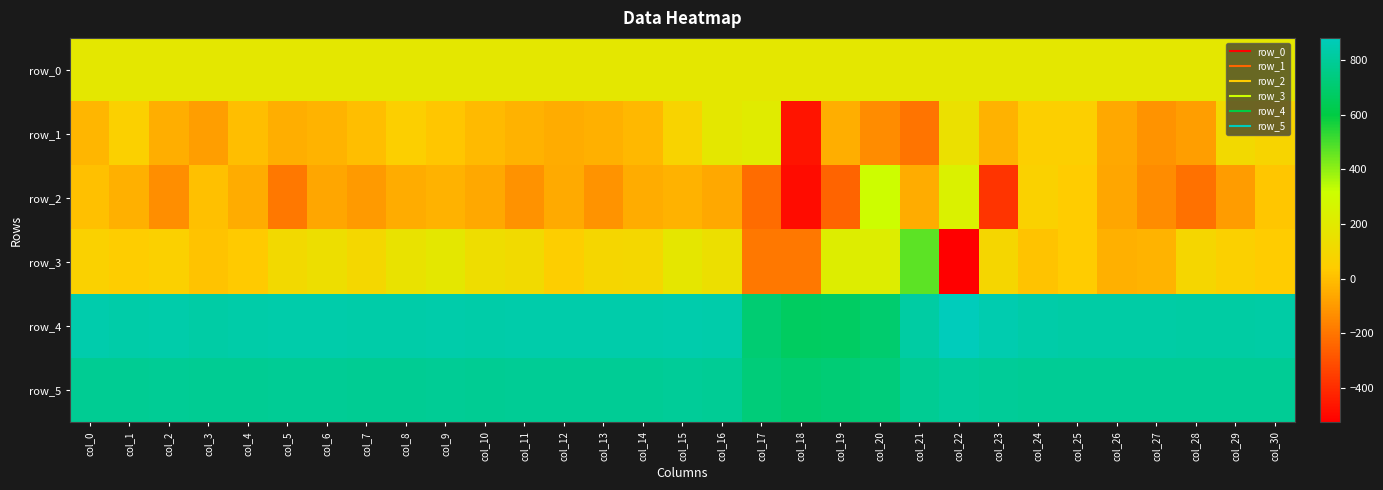

How many distinct data groups are displayed?

6